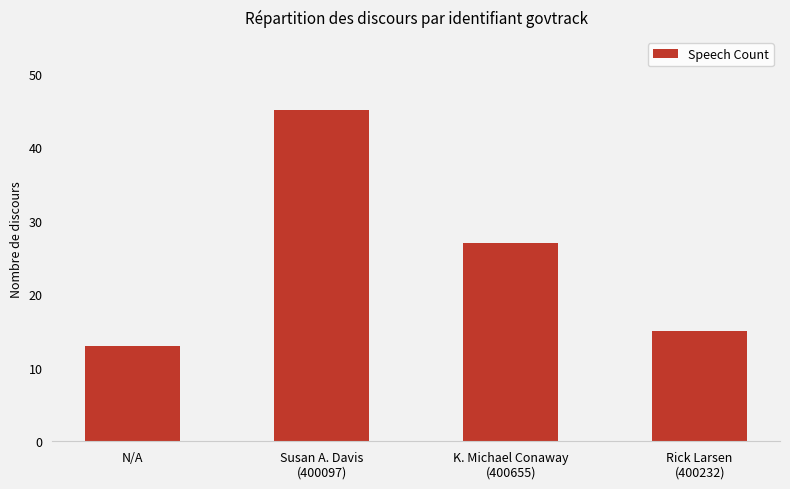

Reading left to right, transcribe all the data shown in this chart.

13	45	27	15